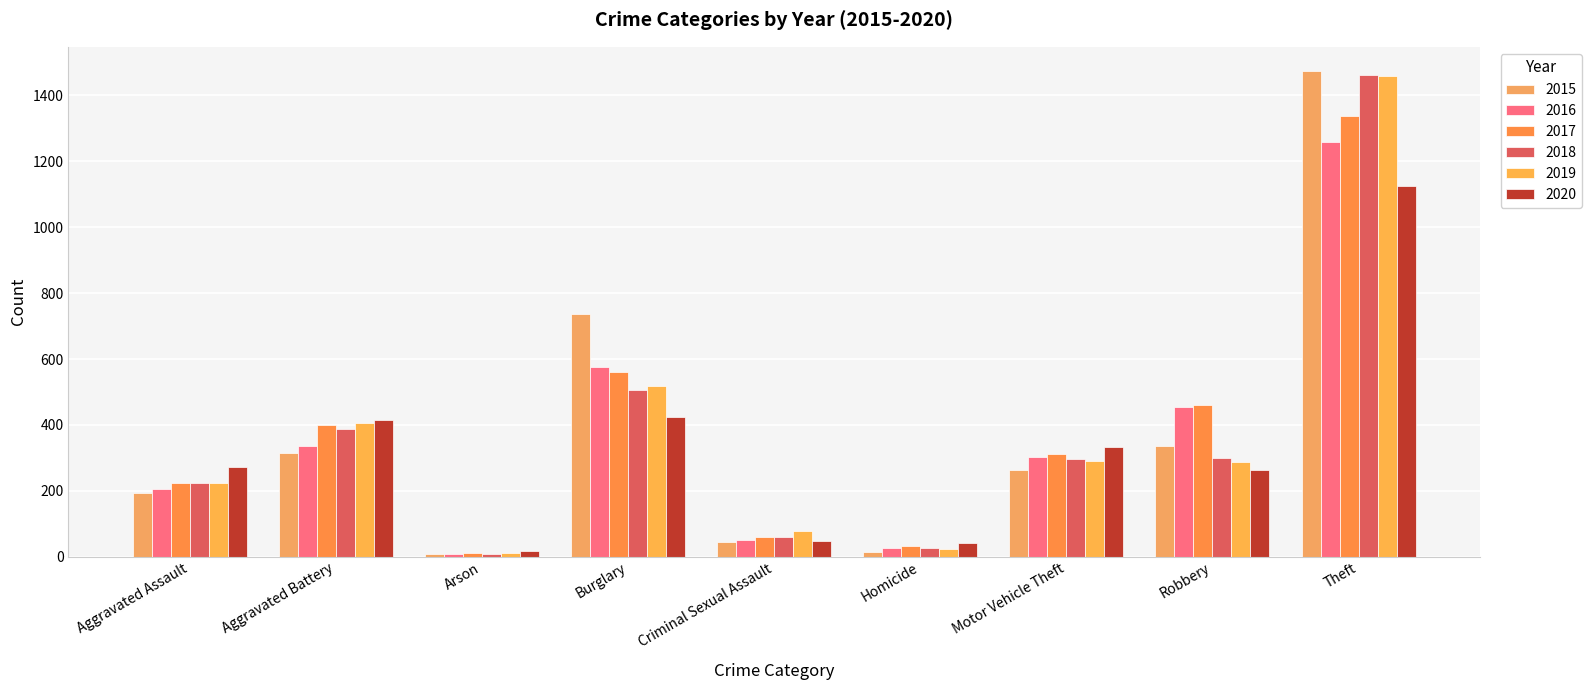

Is the value of 2019 at Arson greater than the value of 2016 at Robbery?

No